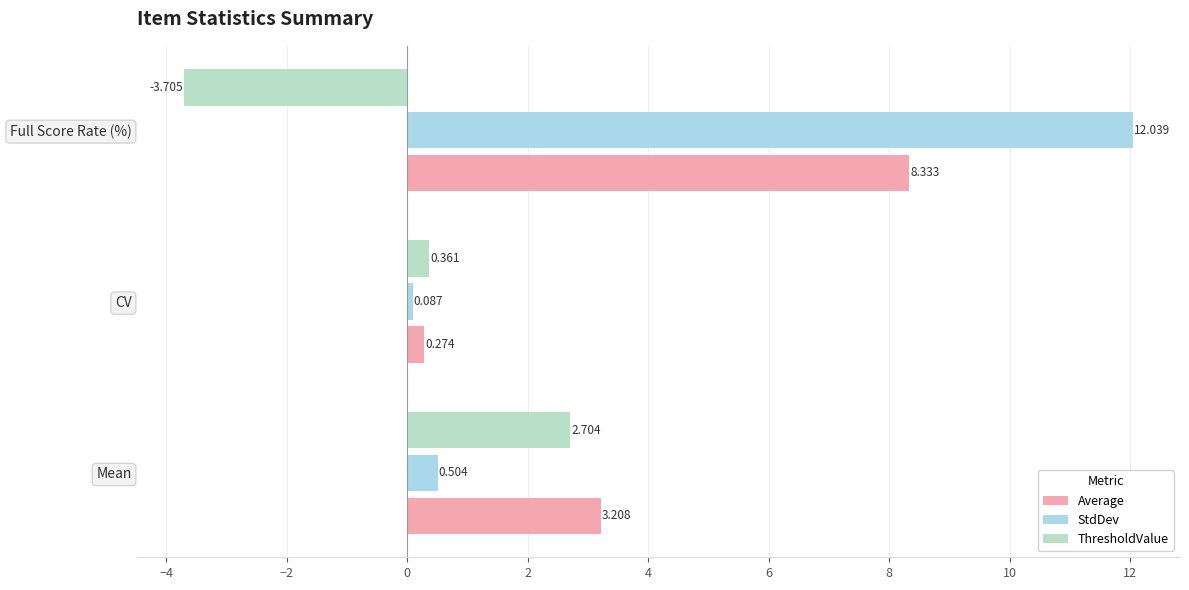

What is the difference between the maximum and minimum values in the Average series?

8.1